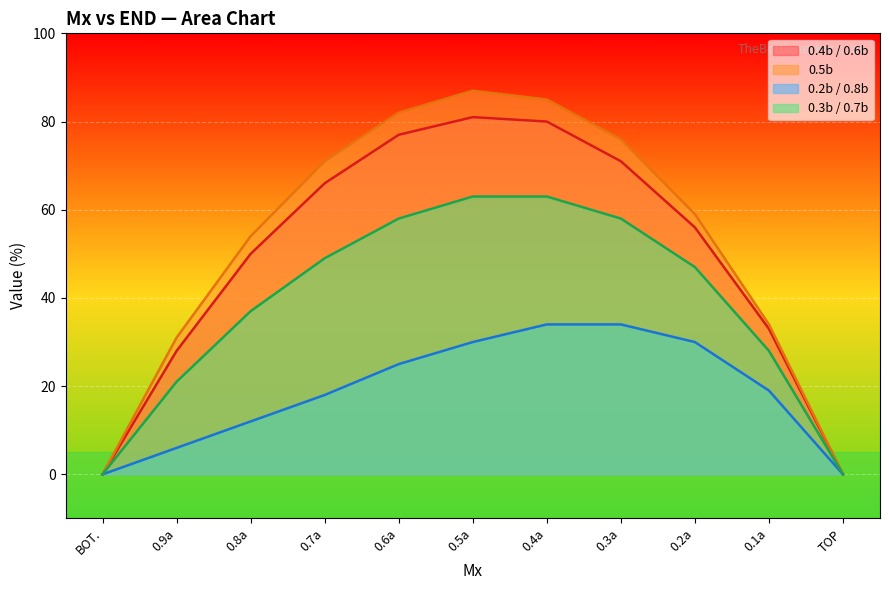

Where is 0.4b / 0.6b nearest to the value 40?

0.1a